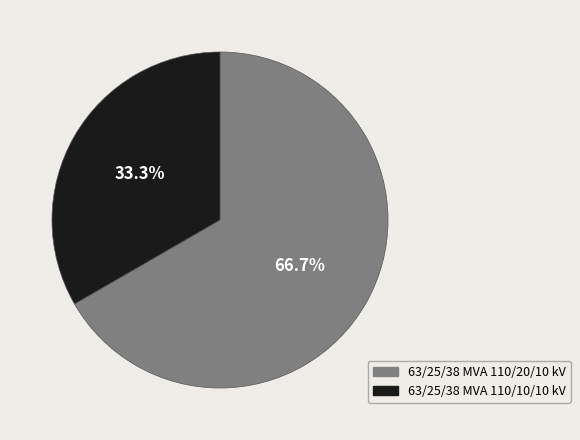

Which category has the smallest portion of the pie?

63/25/38 MVA 110/10/10 kV